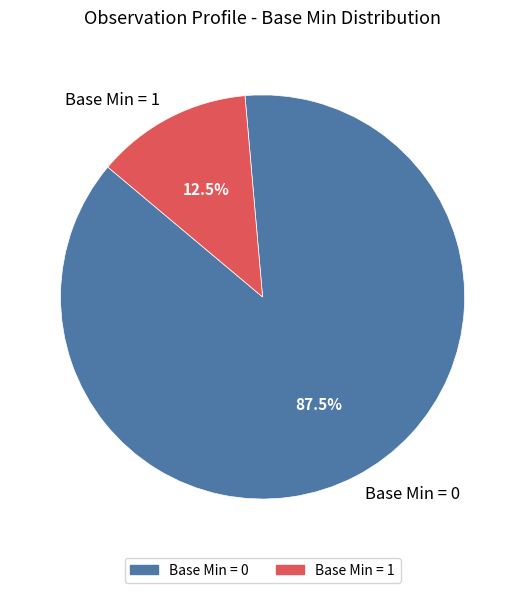

What is the ratio of the value at Base Min = 0 to the value at Base Min = 1?

7.0